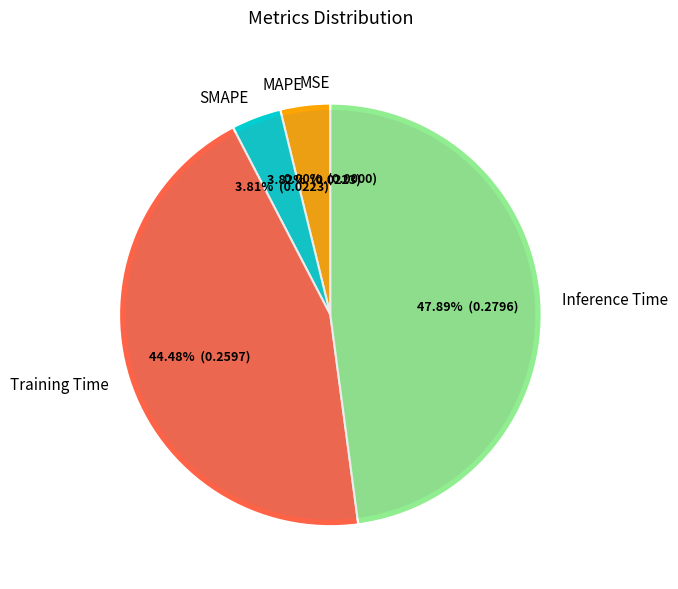

What is the total percentage of MSE and Training Time?

44.5%